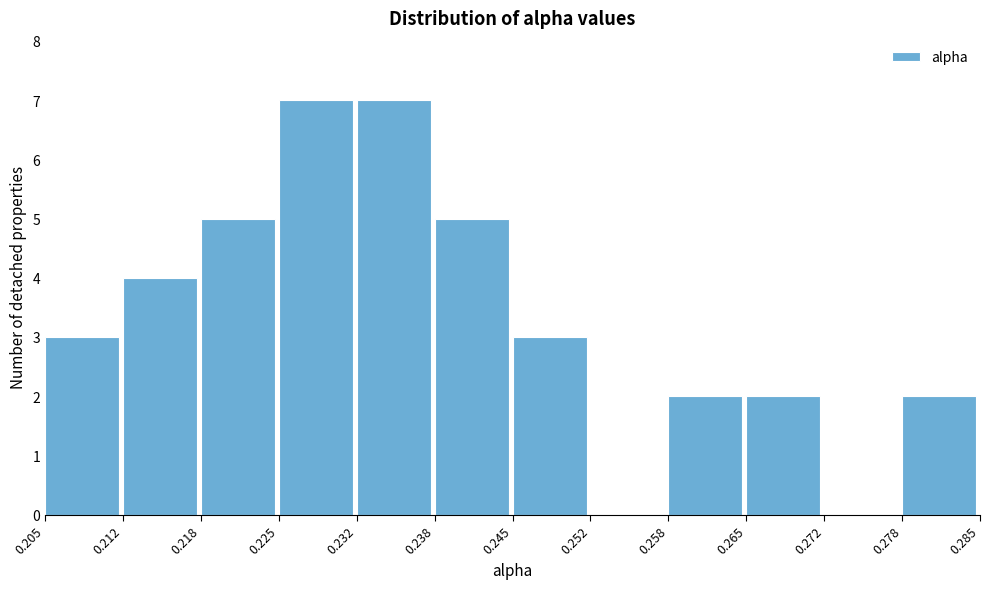

How tall is the bar that spans 0.212 to 0.218 on the x-axis? The values are not printed on the chart, so give them approximately, as read against the axis.

4